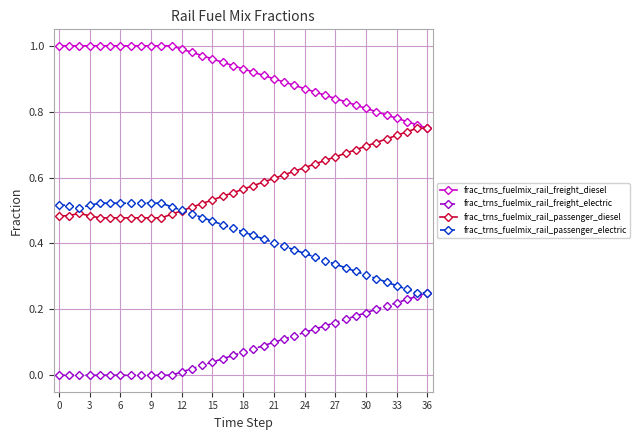

True or false: frac_trns_fuelmix_rail_freight_electric and frac_trns_fuelmix_rail_passenger_diesel cross at least once.

False